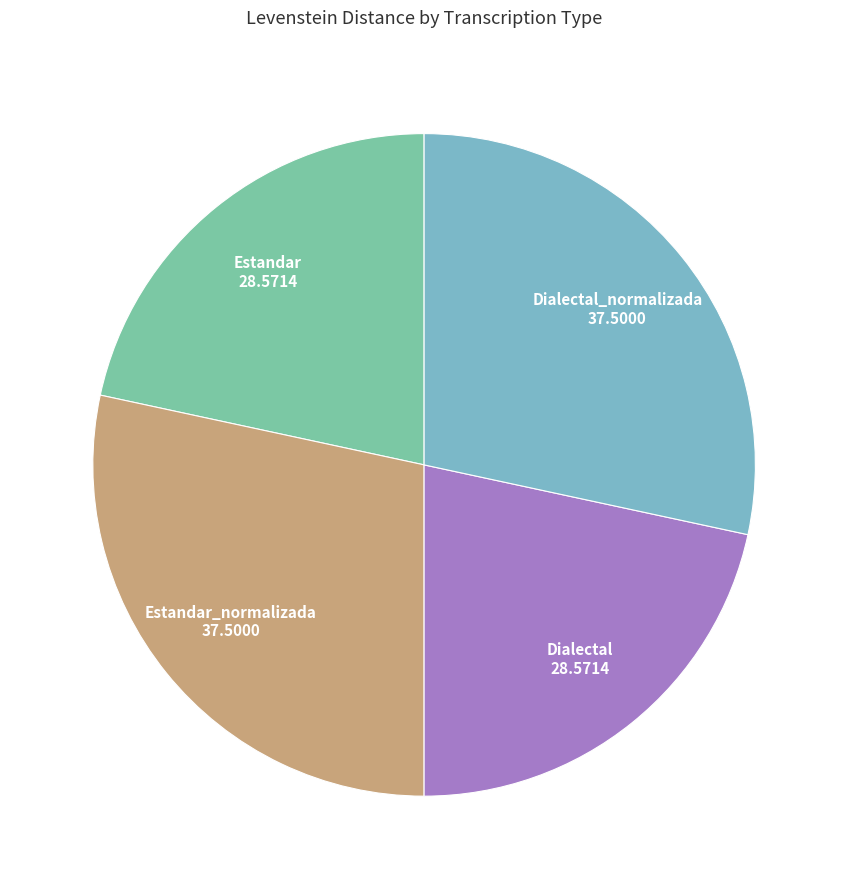

To the nearest percent, what is the difference between the largest and smallest slice percentages?

7%